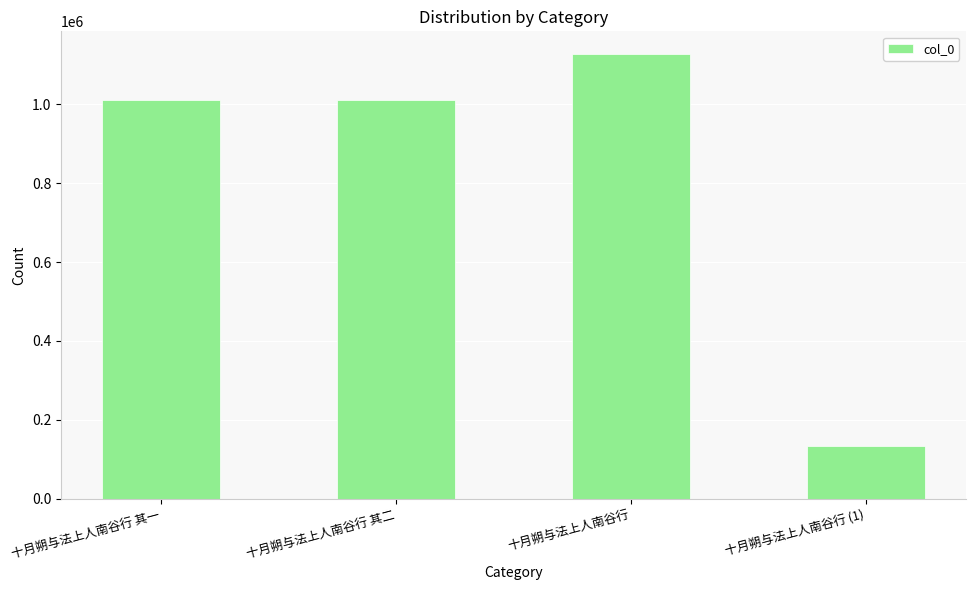

What is the greatest value displayed?

1129129